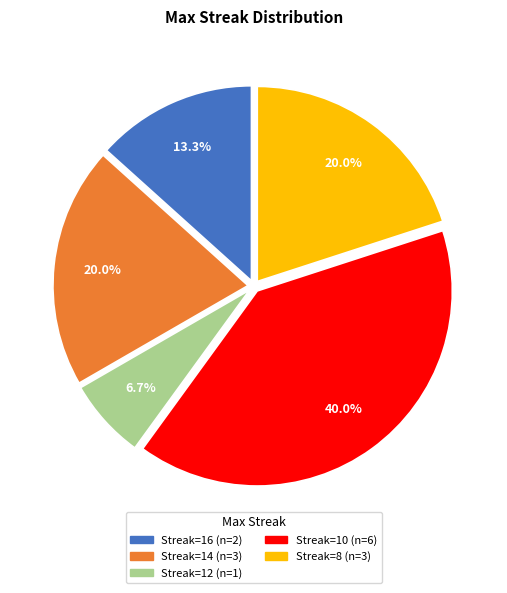

Is there a majority slice in this chart?

No